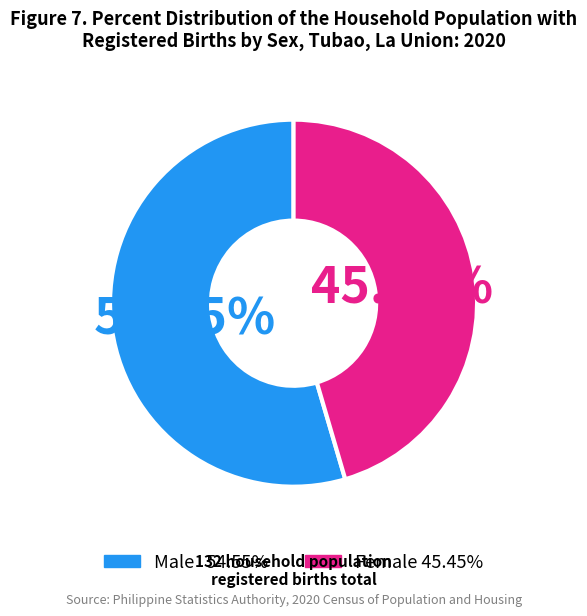

Does any single category account for the majority?

Yes